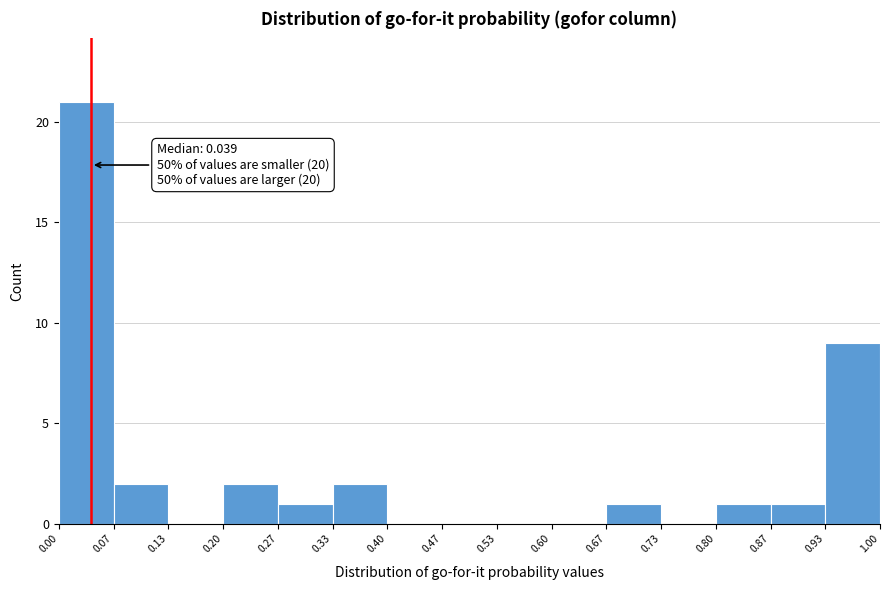

Which range on the x-axis has the tallest bar?

0.00 to 0.07